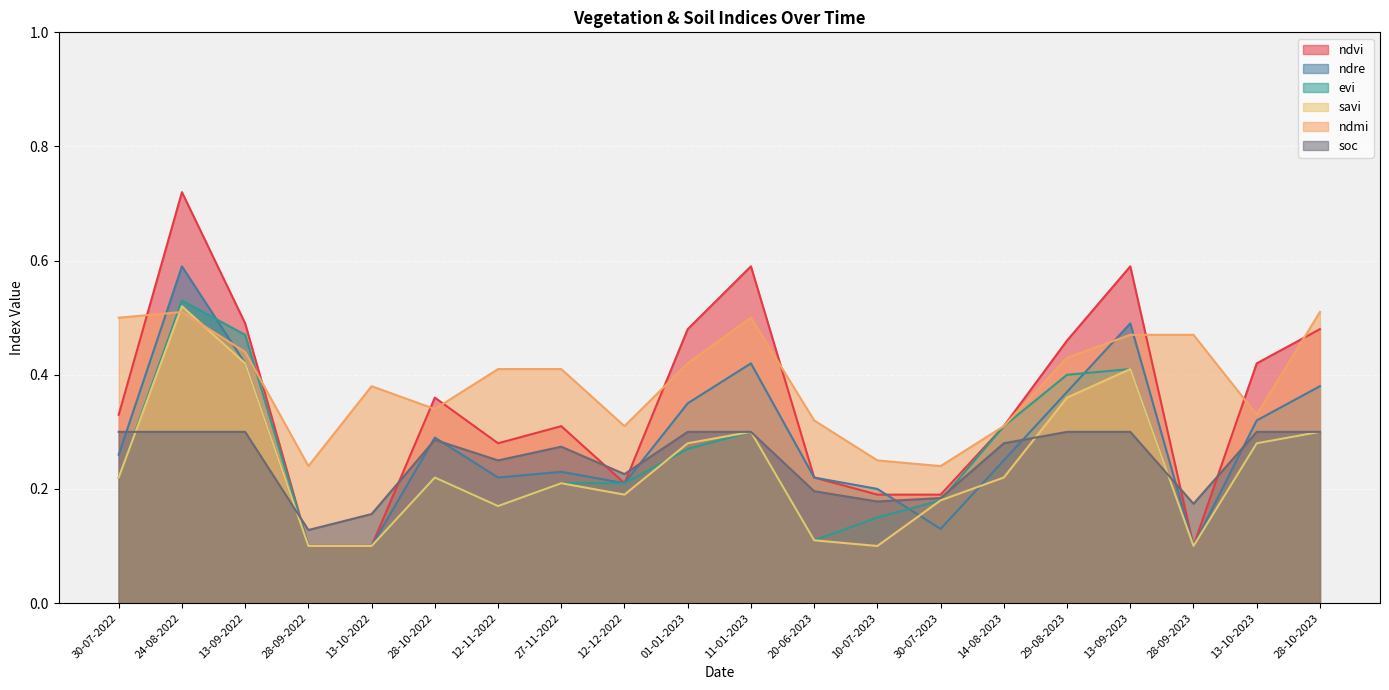

What position from the left is 29-08-2023?

16